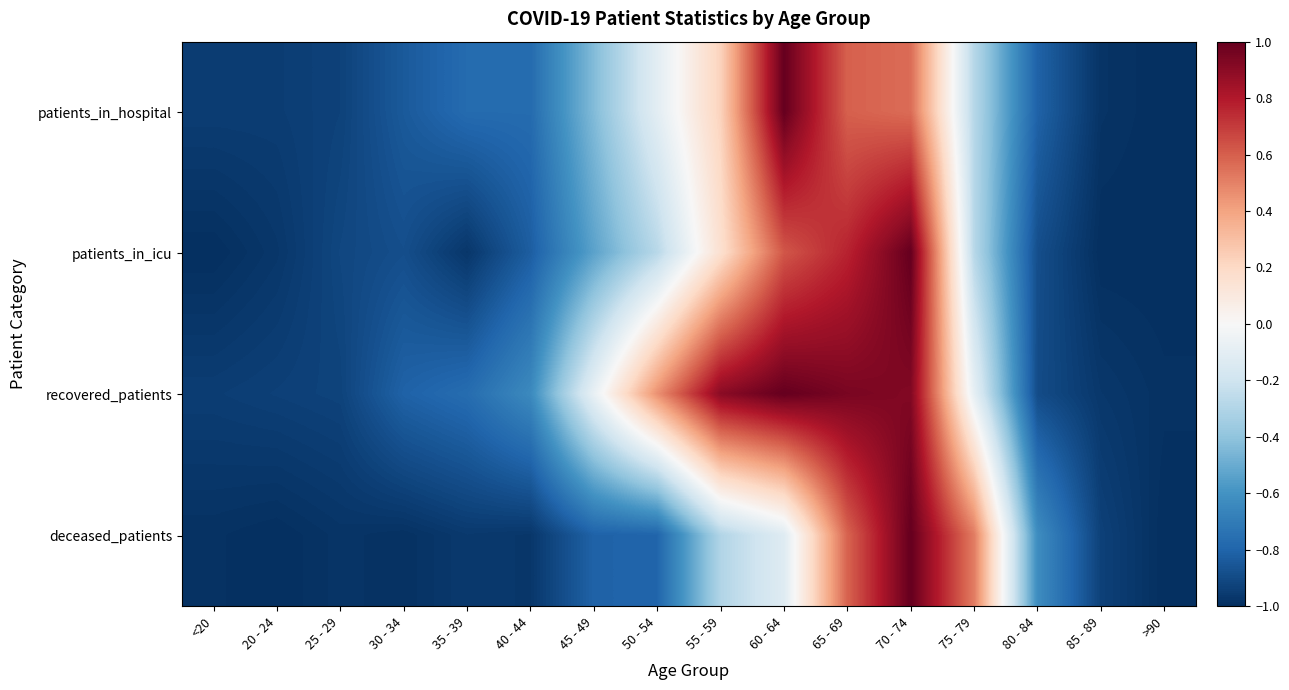

Reading right to left, list all the values displayed in this chart.

patients_in_hospital: >90=-1.0	85 - 89=-1.0	80 - 84=-0.8	75 - 79=-0.3	70 - 74=0.6	65 - 69=0.6	60 - 64=1.0	55 - 59=0.2	50 - 54=-0.1	45 - 49=-0.4	40 - 44=-0.8	35 - 39=-0.8	30 - 34=-0.8	25 - 29=-0.9	20 - 24=-0.9	<20=-0.9
patients_in_icu: >90=-1.0	85 - 89=-1.0	80 - 84=-0.9	75 - 79=-0.3	70 - 74=1.0	65 - 69=0.8	60 - 64=0.6	55 - 59=0.2	50 - 54=-0.3	45 - 49=-0.5	40 - 44=-0.8	35 - 39=-1.0	30 - 34=-0.9	25 - 29=-0.9	20 - 24=-1.0	<20=-1.0
recovered_patients: >90=-1.0	85 - 89=-1.0	80 - 84=-0.9	75 - 79=-0.1	70 - 74=0.9	65 - 69=0.9	60 - 64=1.0	55 - 59=0.9	50 - 54=0.5	45 - 49=-0.1	40 - 44=-0.6	35 - 39=-0.8	30 - 34=-0.8	25 - 29=-0.9	20 - 24=-0.9	<20=-0.9
deceased_patients: >90=-1.0	85 - 89=-0.9	80 - 84=-0.6	75 - 79=0.5	70 - 74=1.0	65 - 69=0.6	60 - 64=-0.1	55 - 59=-0.3	50 - 54=-0.8	45 - 49=-0.8	40 - 44=-1.0	35 - 39=-1.0	30 - 34=-1.0	25 - 29=-1.0	20 - 24=-1.0	<20=-1.0